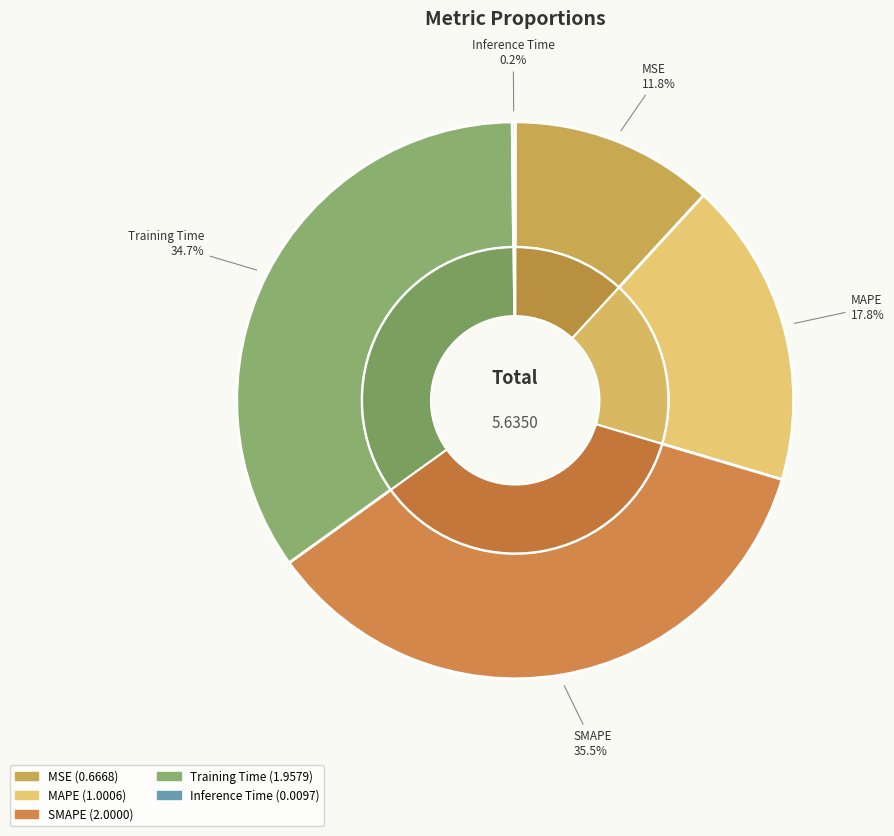

Count the number of slices in the pie.

5